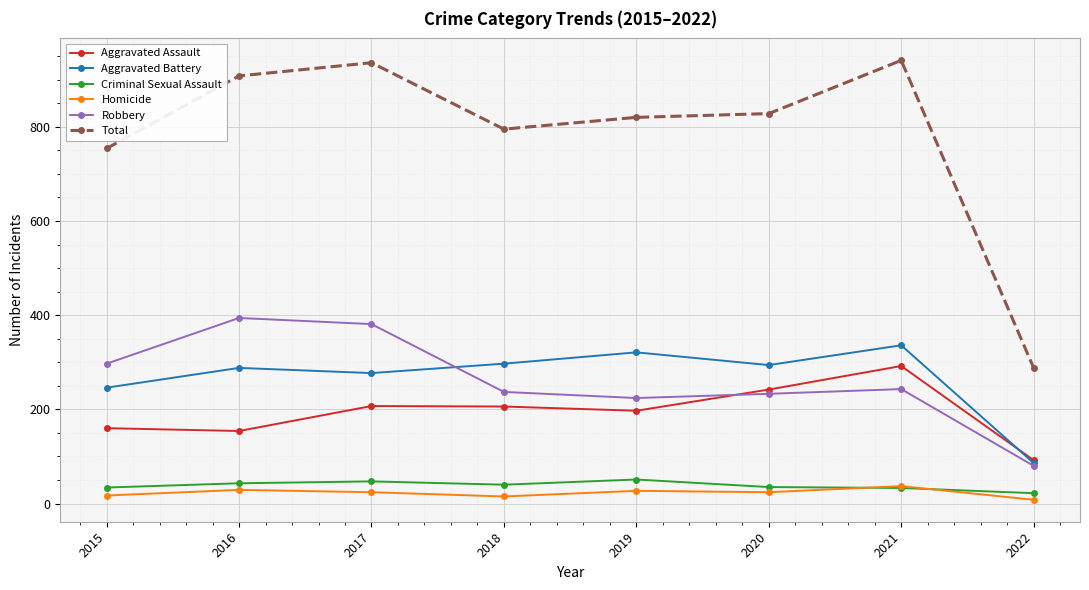

What value does the Homicide series have at 2020?

24